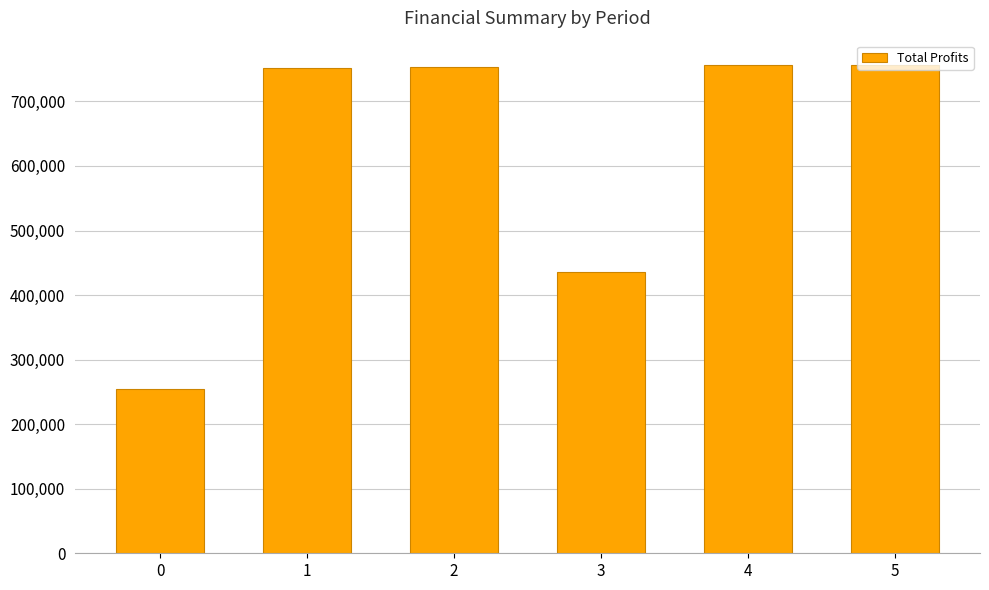

How many values exceed 753090?

3